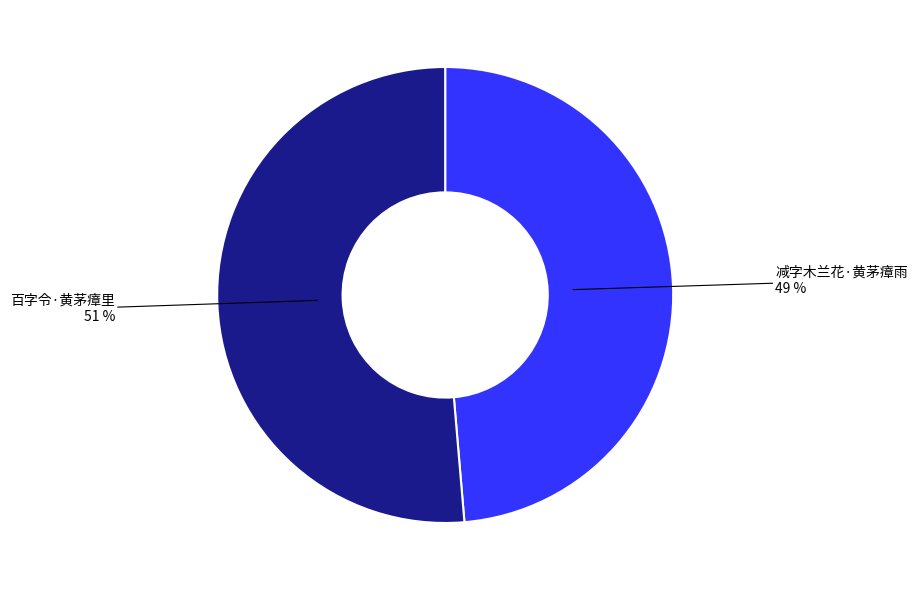

To the nearest percent, what percentage of the pie is 百字令·黄茅瘴里?

51%